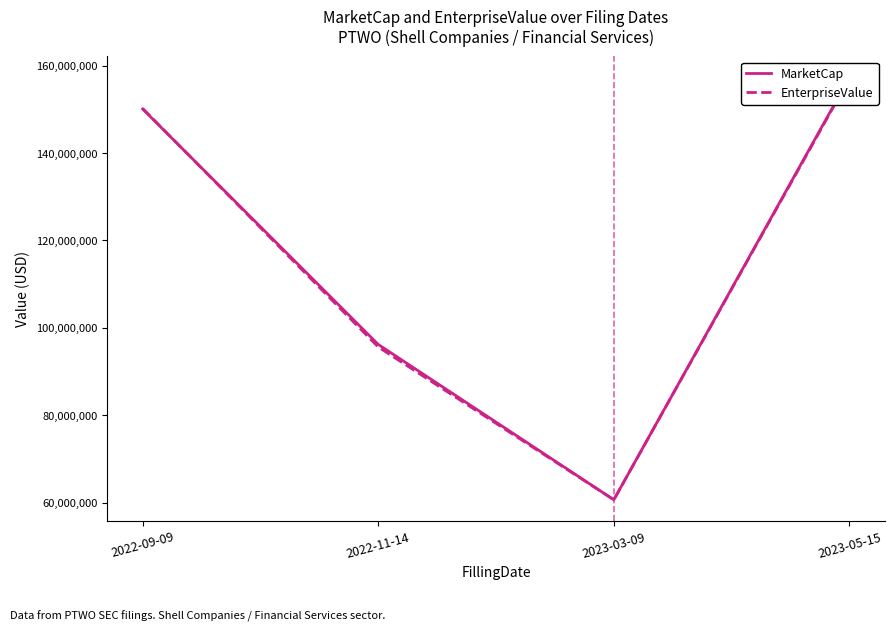

What is the average value of the MarketCap series?

116072404.5